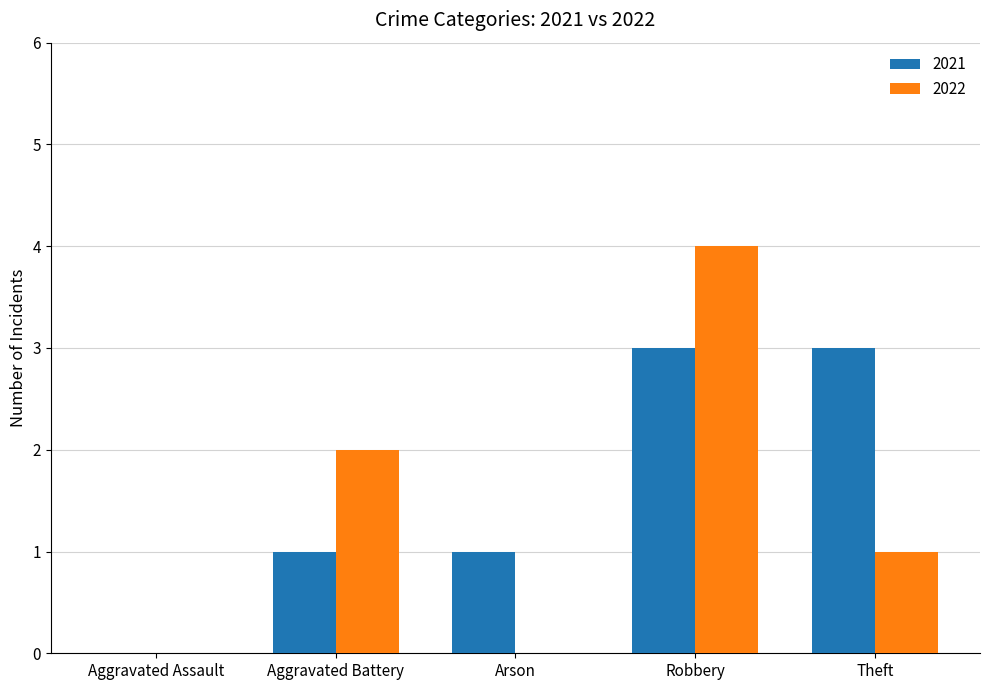

What is the total value across all series at Aggravated Battery?

3